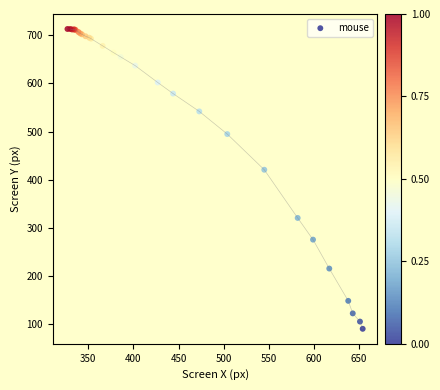

What Y value in the scatter plot is closest to 402?

421